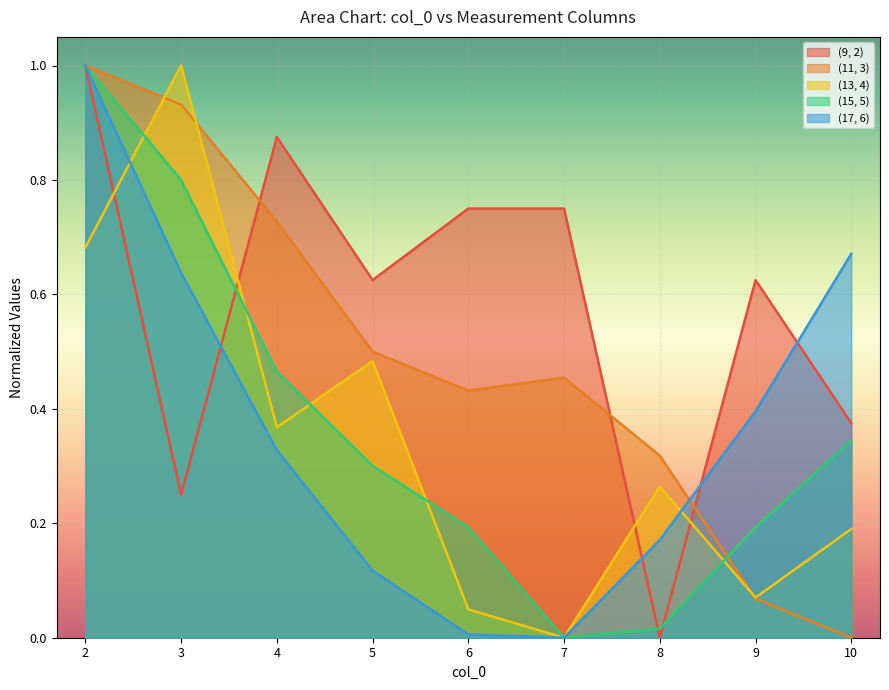

What is the difference between the second highest and minimum values in the (13, 4) series?

0.7